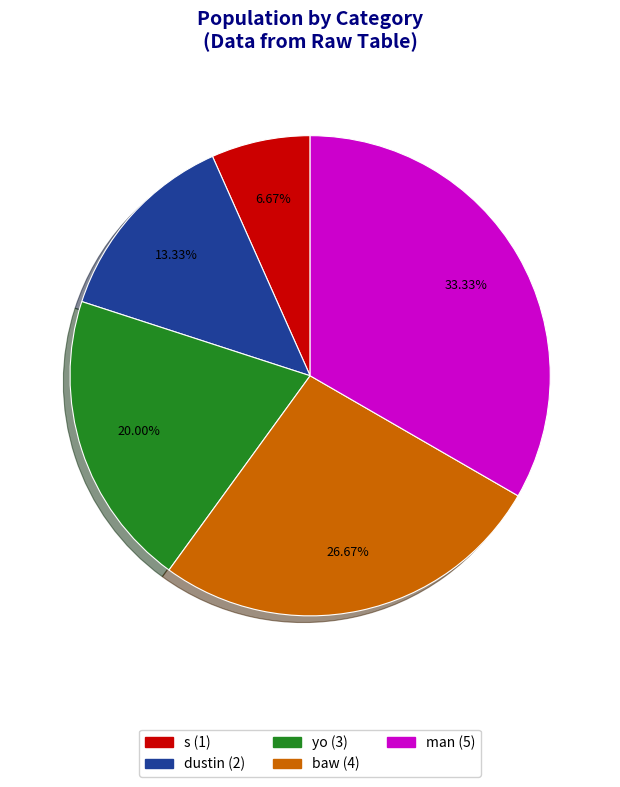

Between man and yo, which is larger?

man